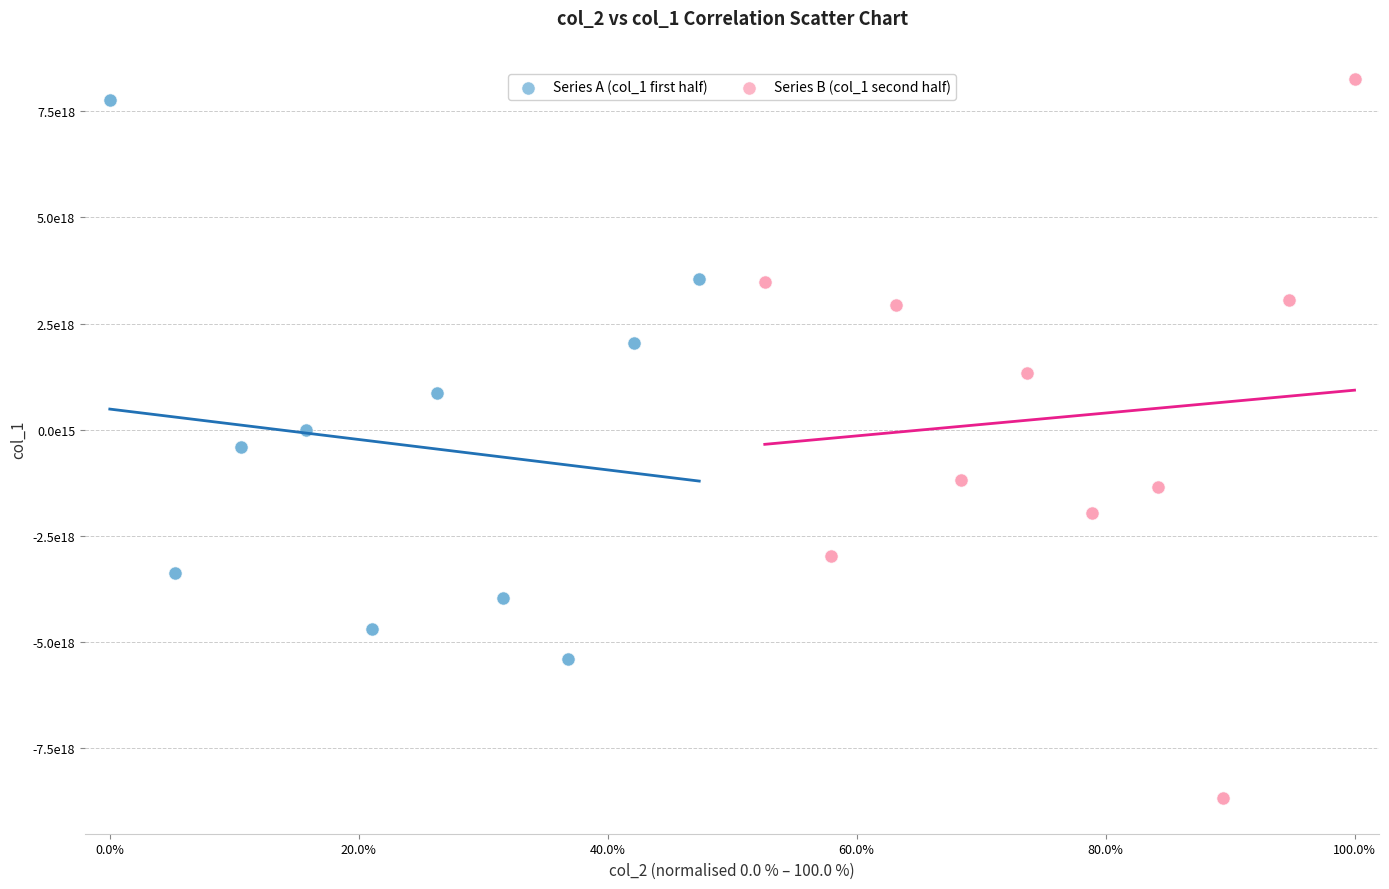

Which series contains the highest Y value?

Series B (col_1 second half)